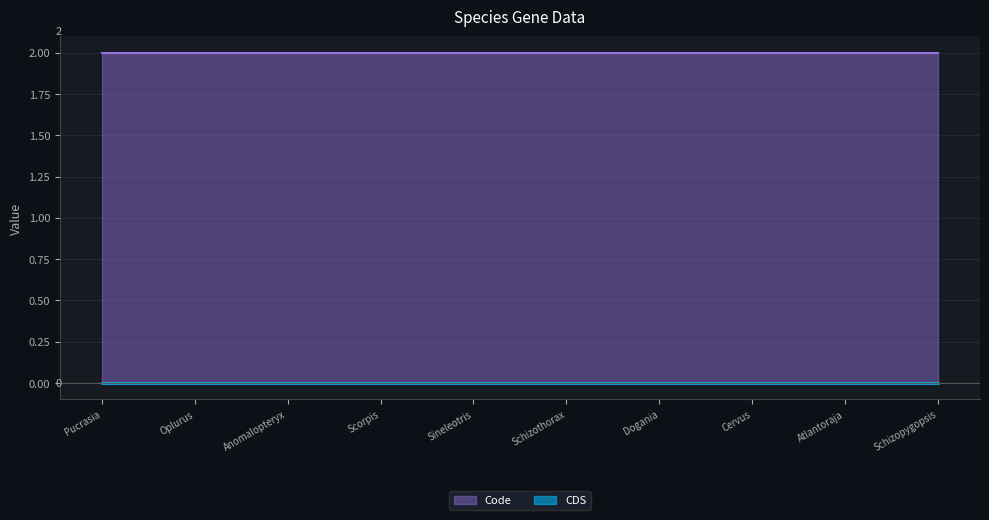

Which series has the widest spread of values?

CDS